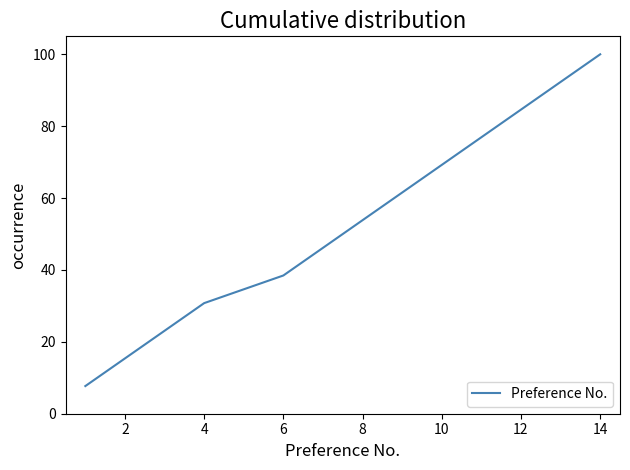

What is the greatest value displayed?

100.0